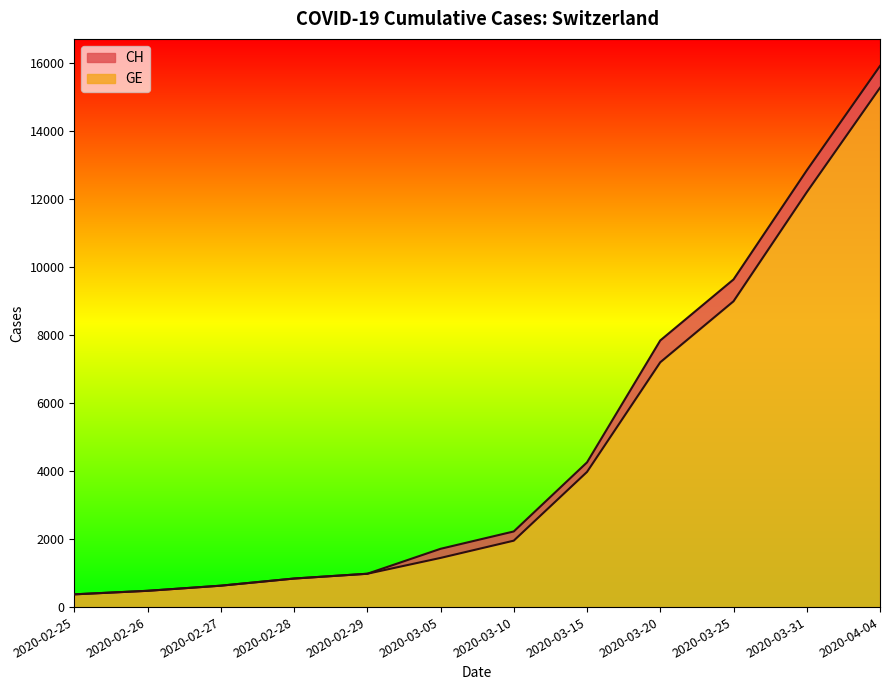

What is the value of the CH point at the 4th from the left?

840